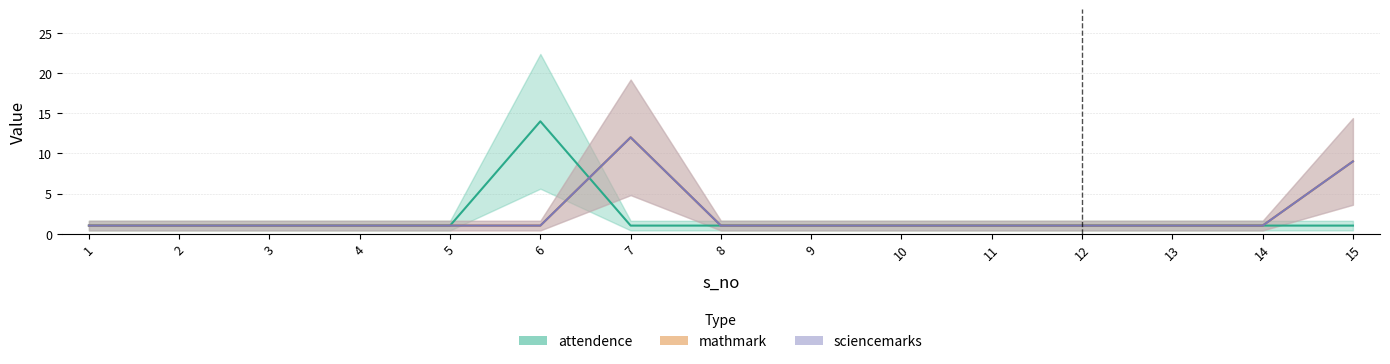

Reading left to right, list all the values displayed in this chart.

attendence: 1=1	2=1	3=1	4=1	5=1	6=14	7=1	8=1	9=1	10=1	11=1	12=1	13=1	14=1	15=1
mathmark: 1=1	2=1	3=1	4=1	5=1	6=1	7=12	8=1	9=1	10=1	11=1	12=1	13=1	14=1	15=9
sciencemarks: 1=1	2=1	3=1	4=1	5=1	6=1	7=12	8=1	9=1	10=1	11=1	12=1	13=1	14=1	15=9